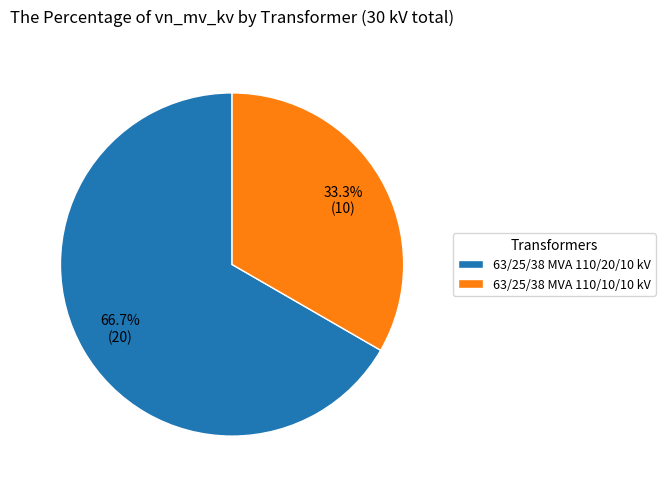

Which has a higher value, 63/25/38 MVA 110/10/10 kV or 63/25/38 MVA 110/20/10 kV?

63/25/38 MVA 110/20/10 kV